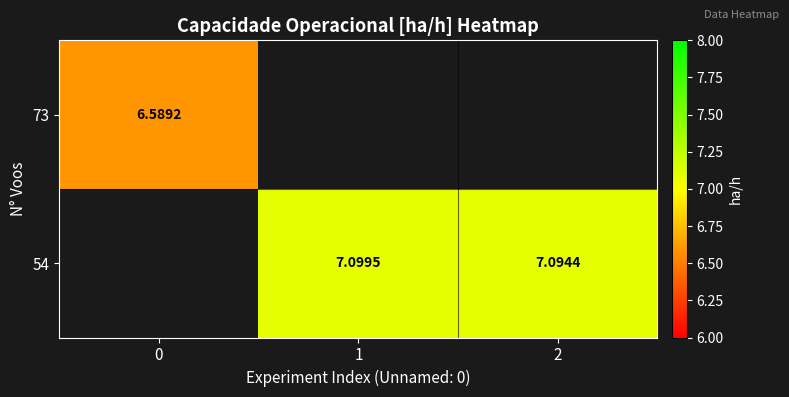

Is the value of 54 at 2 greater than the value of 73 at 0?

Yes